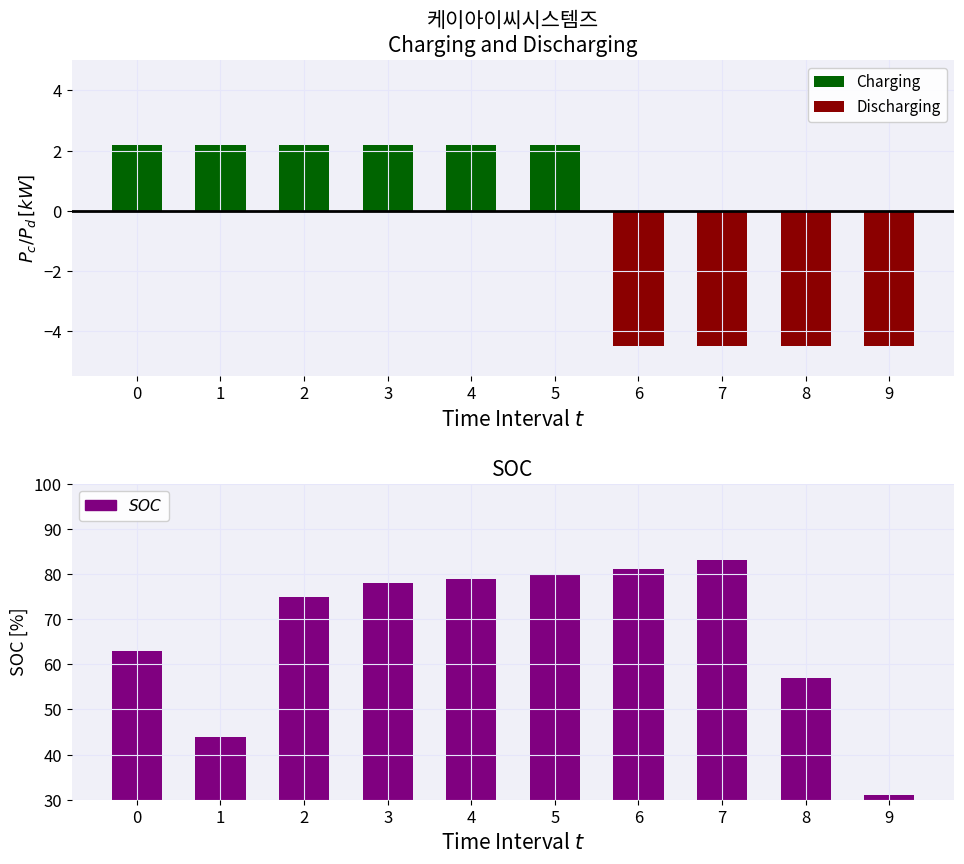

What is the approximate value of SOC at 2?

75.0